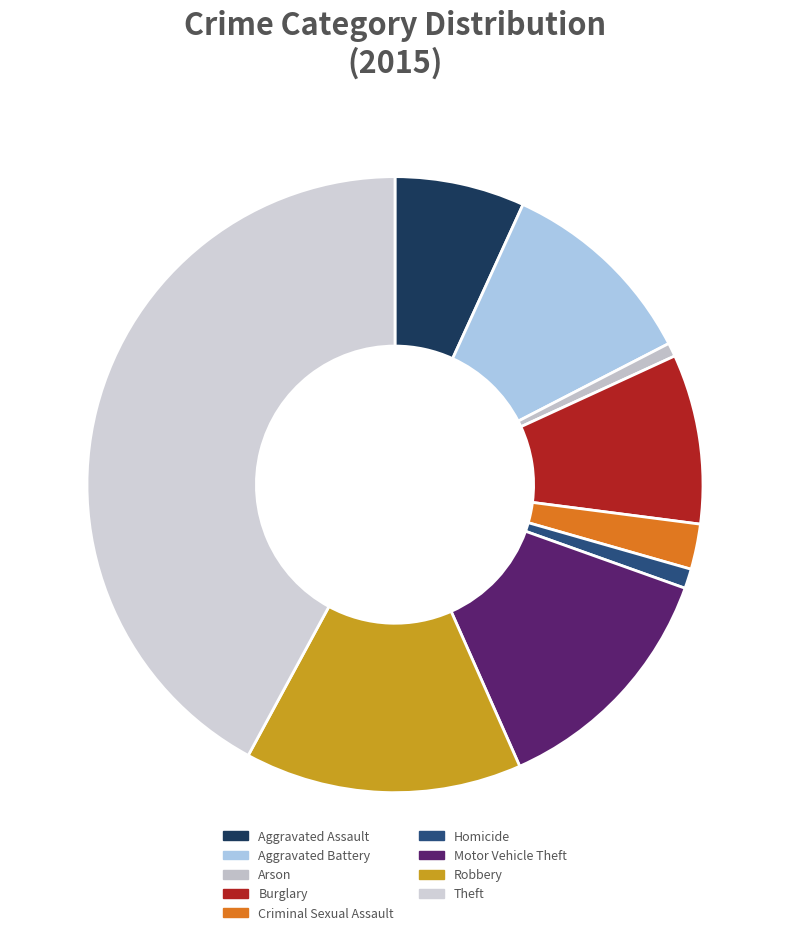

True or false: Motor Vehicle Theft accounts for 13% of the total.

True